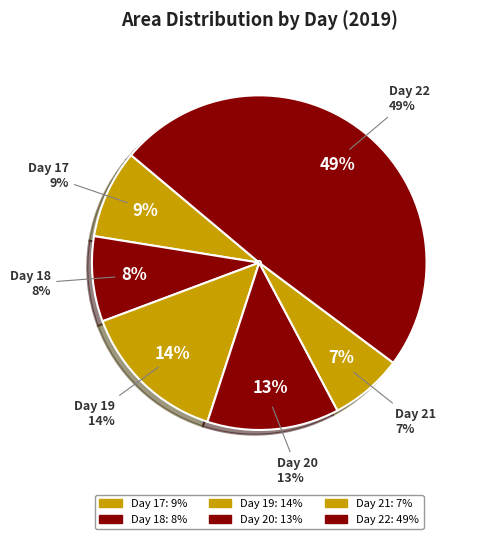

Does 19 account for over 50% of the chart?

No